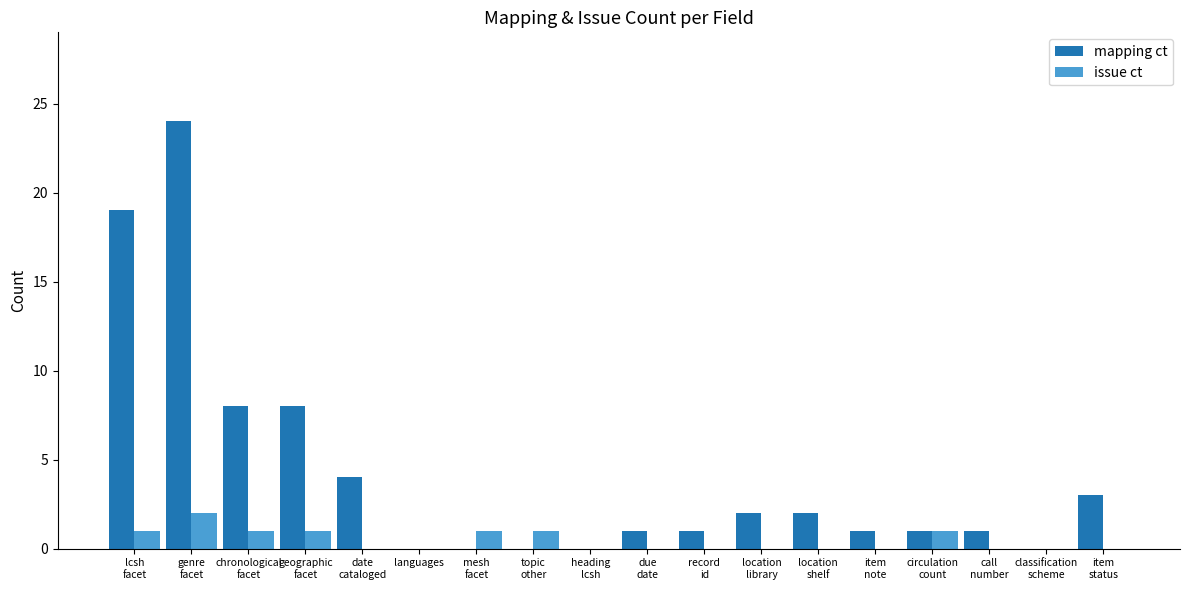

What are all the series names shown in the legend?

mapping ct, issue ct